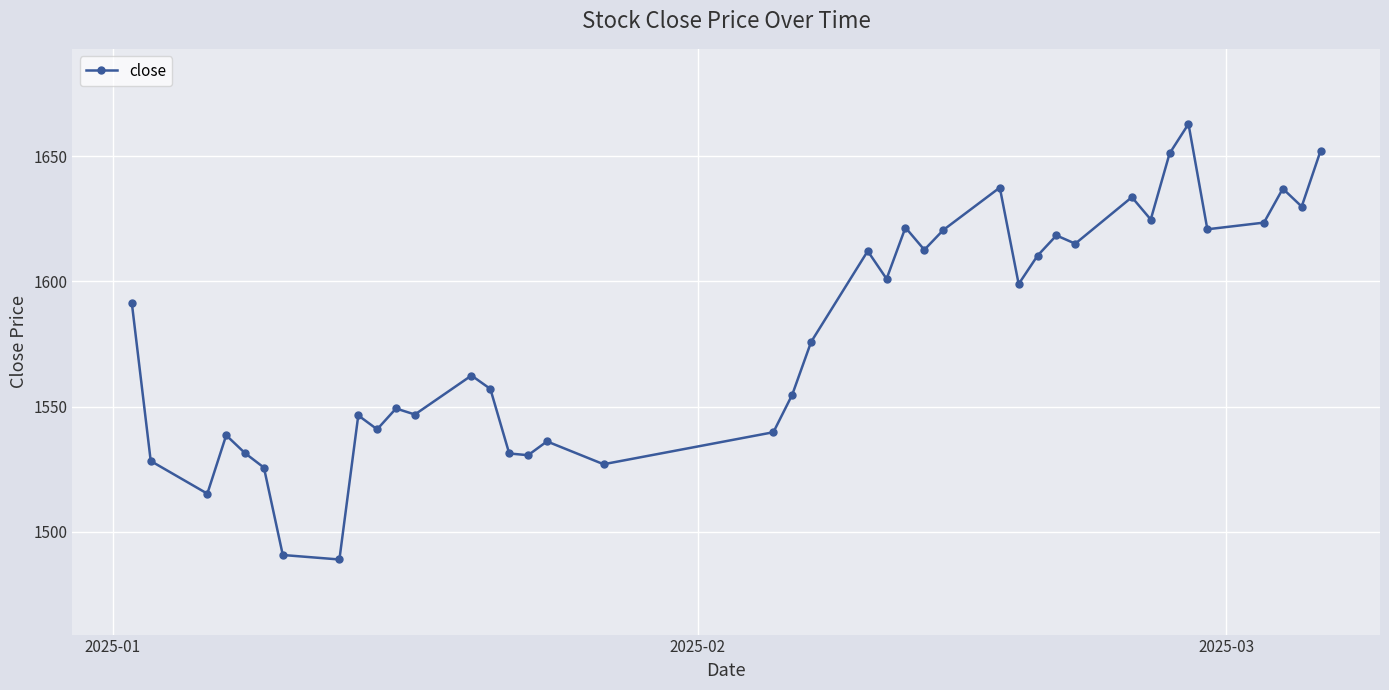

What is the sum of all values?

63192.2